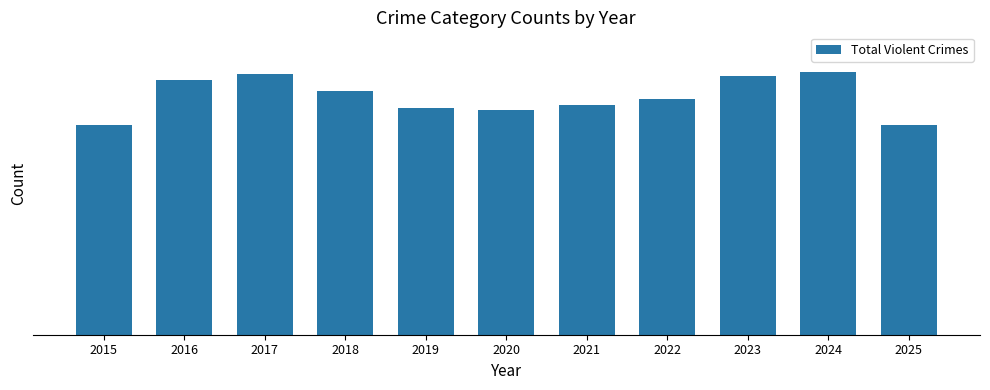

What is the value of the 10th bar from the left?

15954